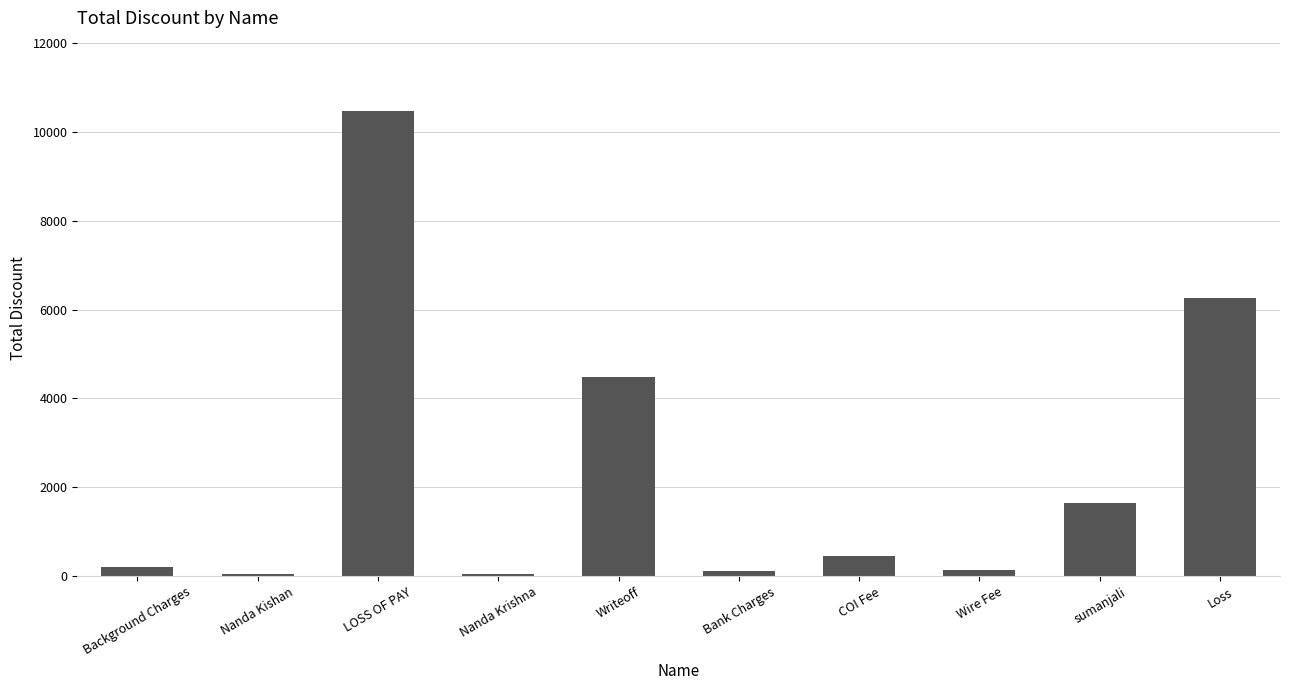

Approximately how many times larger is the value at Loss compared to sumanjali?

3.8